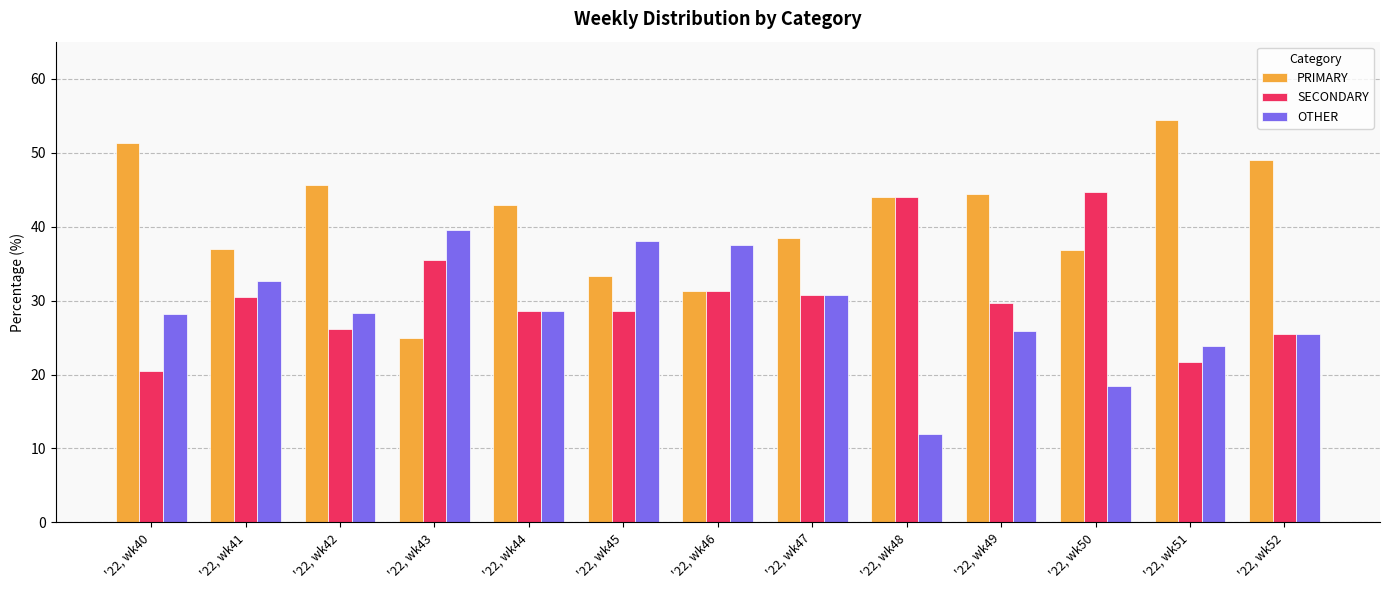

What is the highest value of the SECONDARY series?

44.7